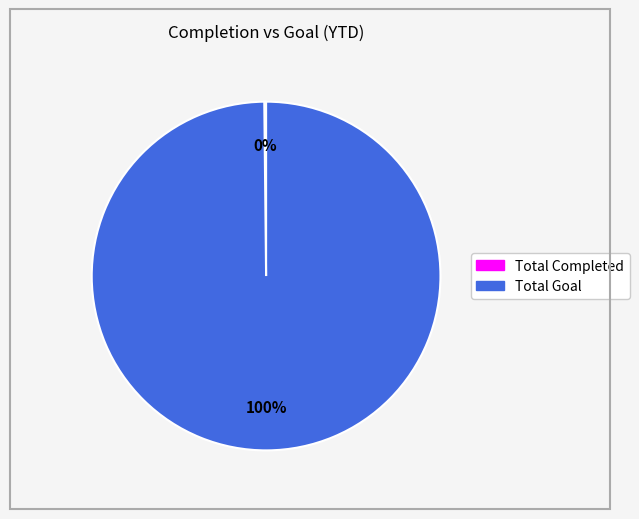

Is it true that Total Goal is 100% of the pie?

True